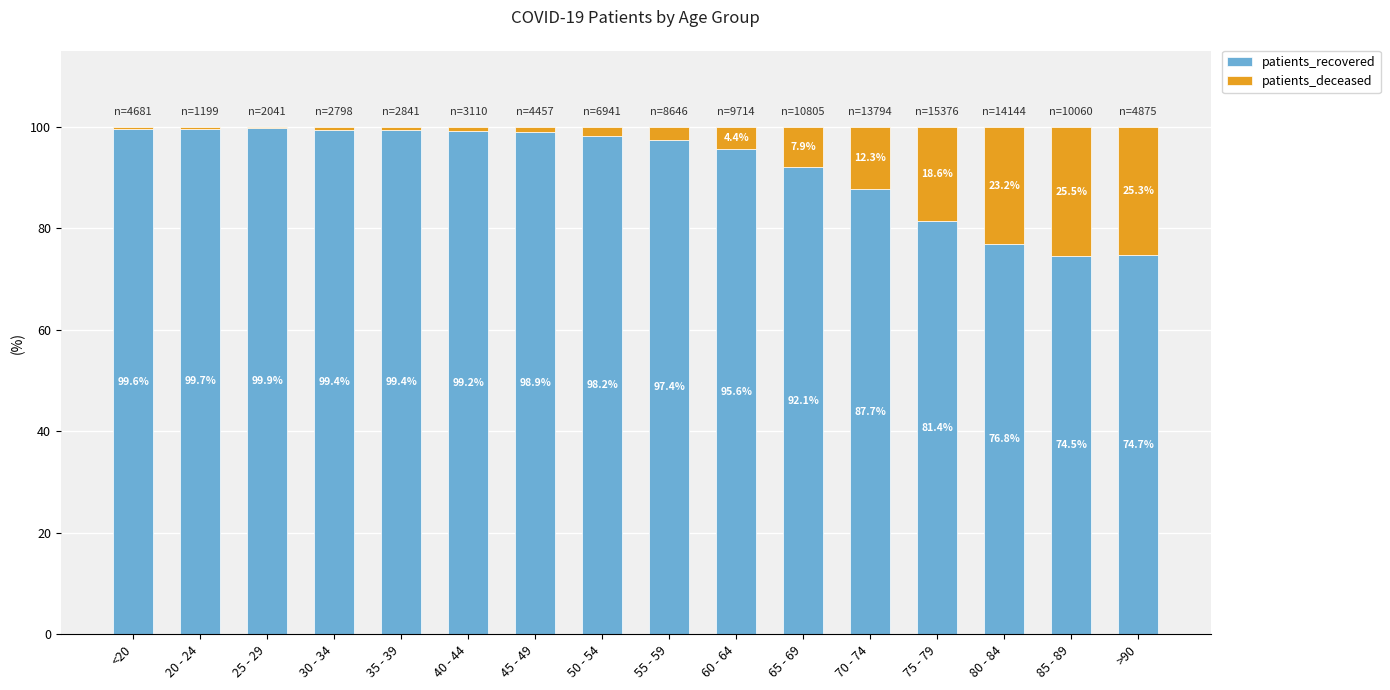

At which label does patients_recovered reach its peak?

25 - 29